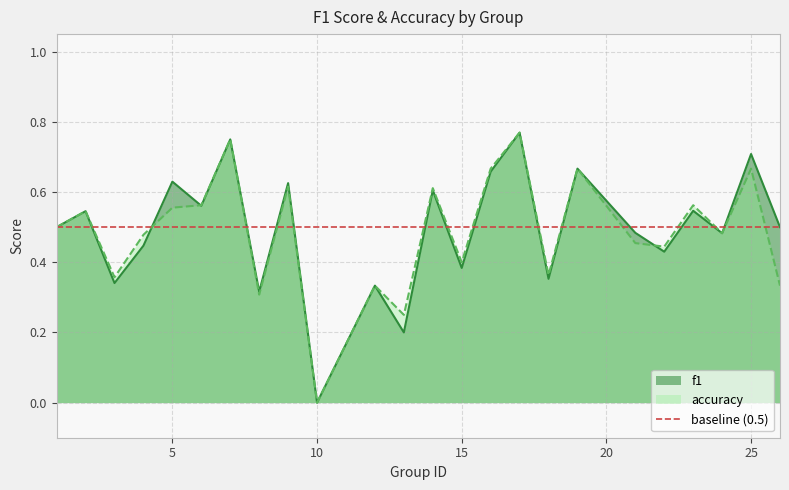

Which category has the lowest value in the accuracy series?

10